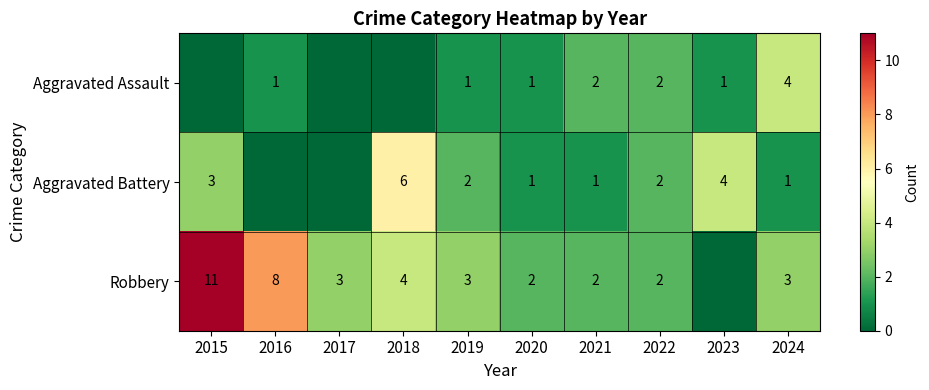

True or false: Robbery has a value of 11 at 2015.

True